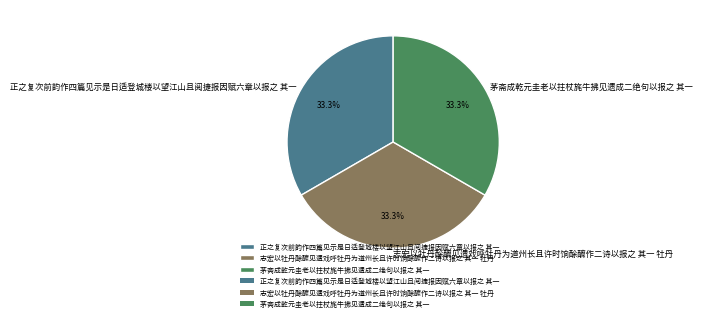

How many slices are in this pie chart?

3